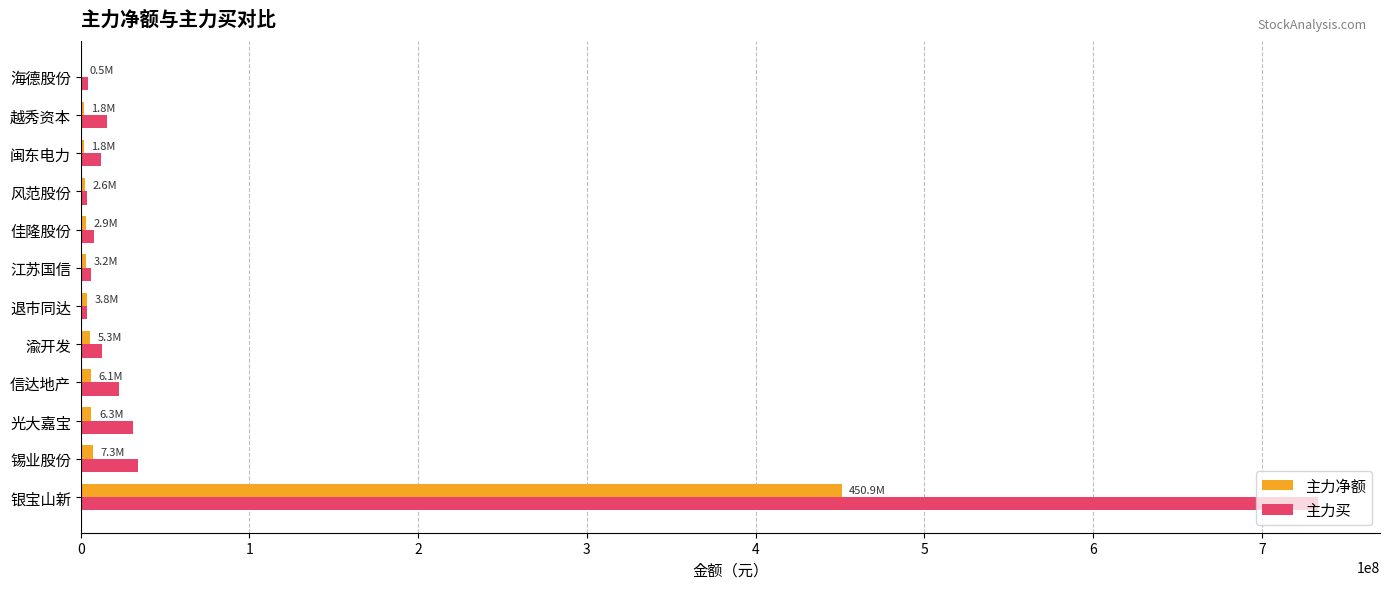

How many data points does each series have?

12